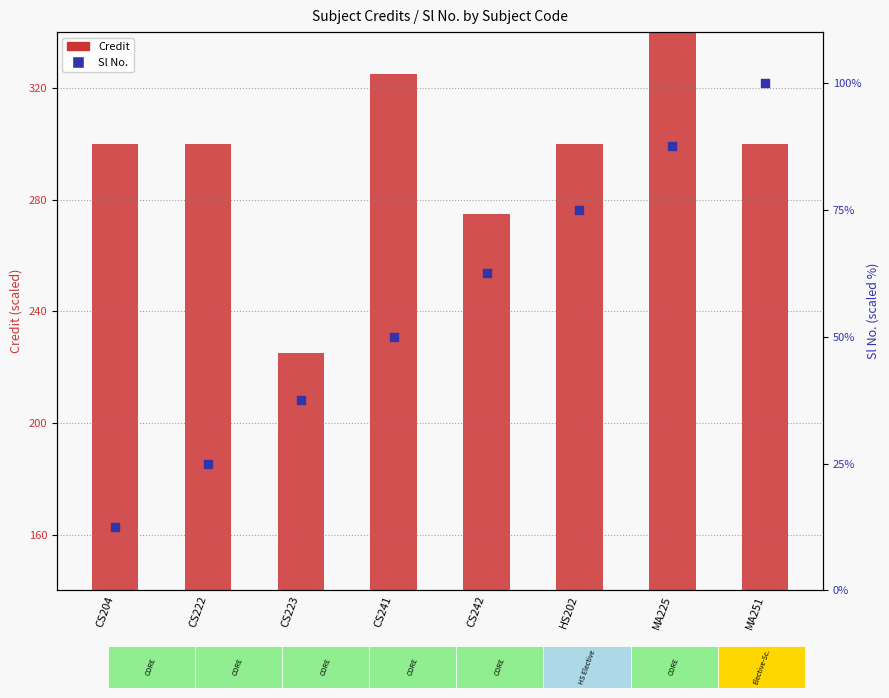

Is the value of Sl No. at CS204 greater than the value of Credit at MA251?

No